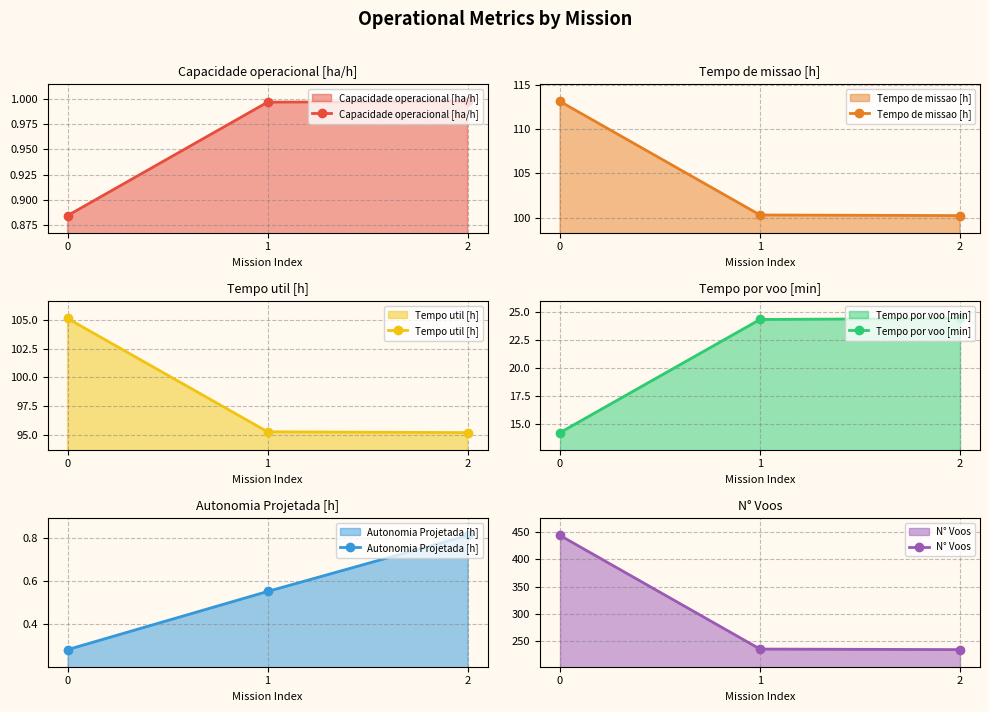

What is the highest value of the Capacidade operacional [ha/h] series?

1.0